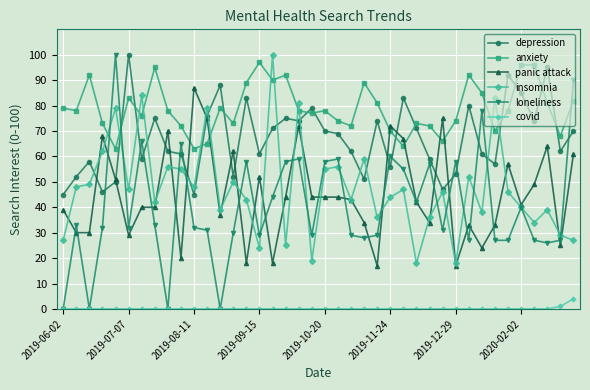

True or false: covid and panic attack intersect in this chart.

False